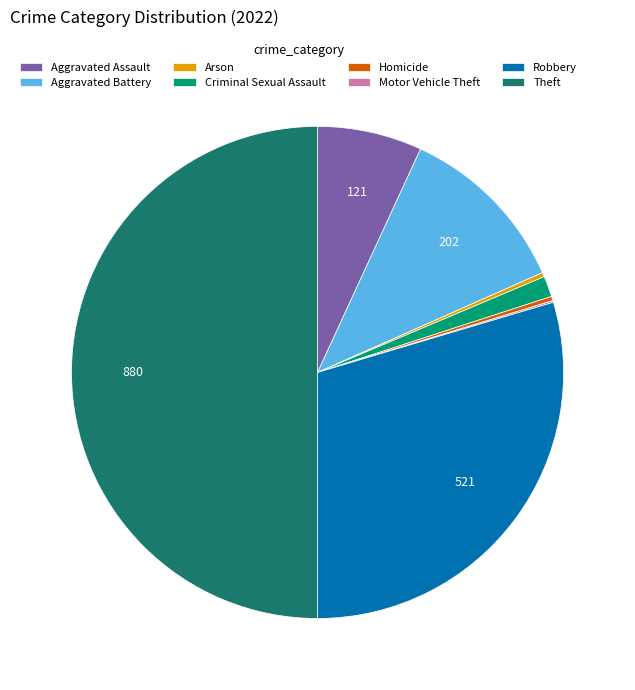

The Theft slice represents 50% of the pie. True or false?

True